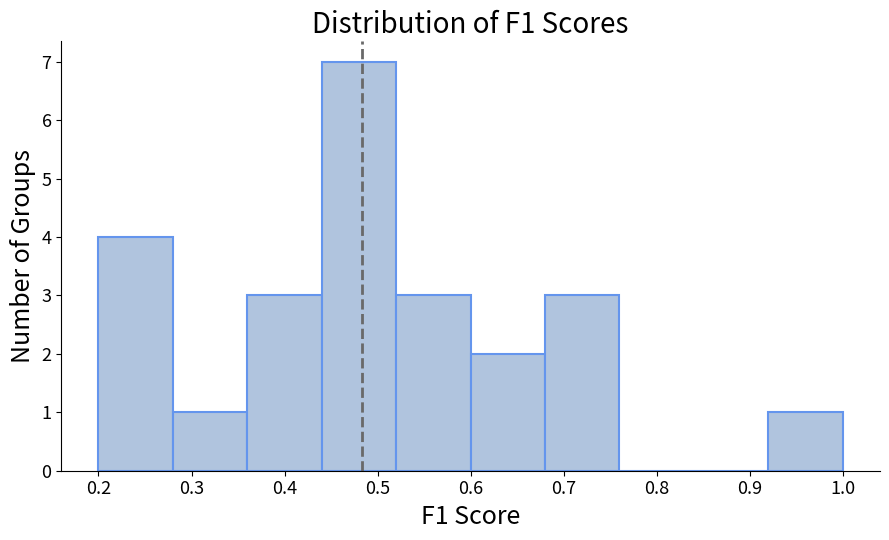

How tall is the bar that spans 0.92 to 1.00 on the x-axis? The values are not printed on the chart, so give them approximately, as read against the axis.

1